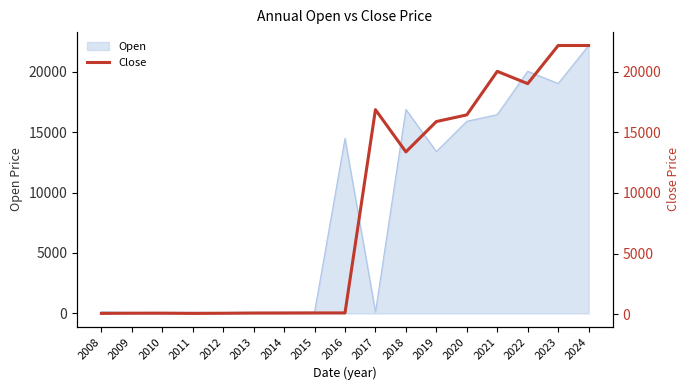

Reading left to right, transcribe all the data shown in this chart.

73.2	89.7	89.2	73.9	85.3	102.4	103.7	111.0	113.1	16870.0	13390.0	15890.0	16440.0	20030.0	19015.0	22160.0	22160.0